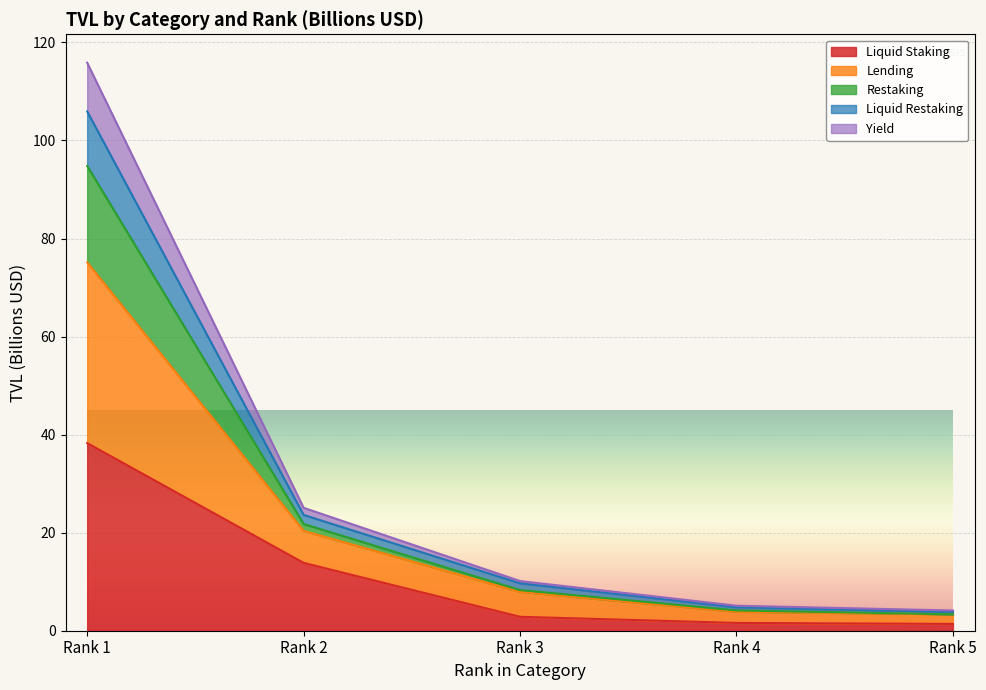

How many series are shown in this chart?

5